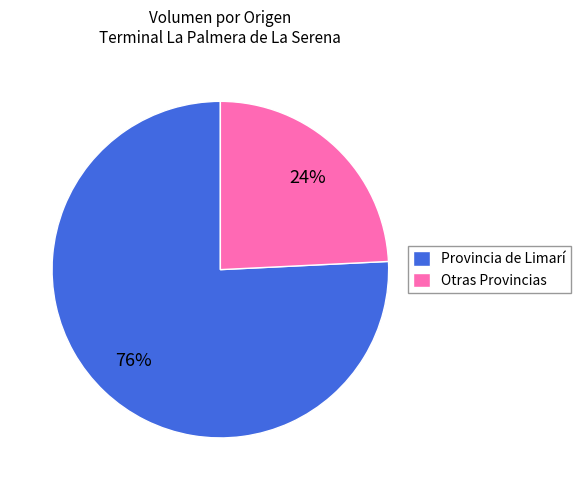

What is the majority slice?

Provincia de Limarí